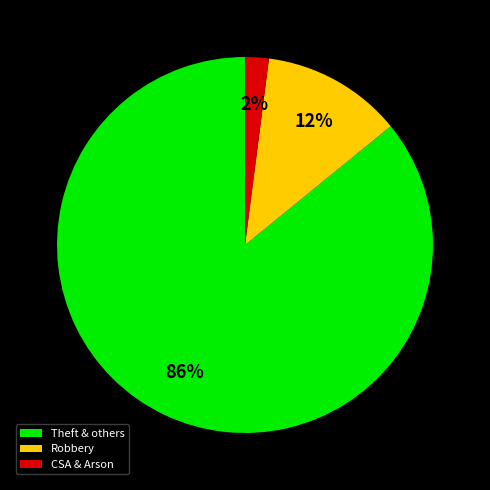

To the nearest percent, what is the average slice percentage?

33%